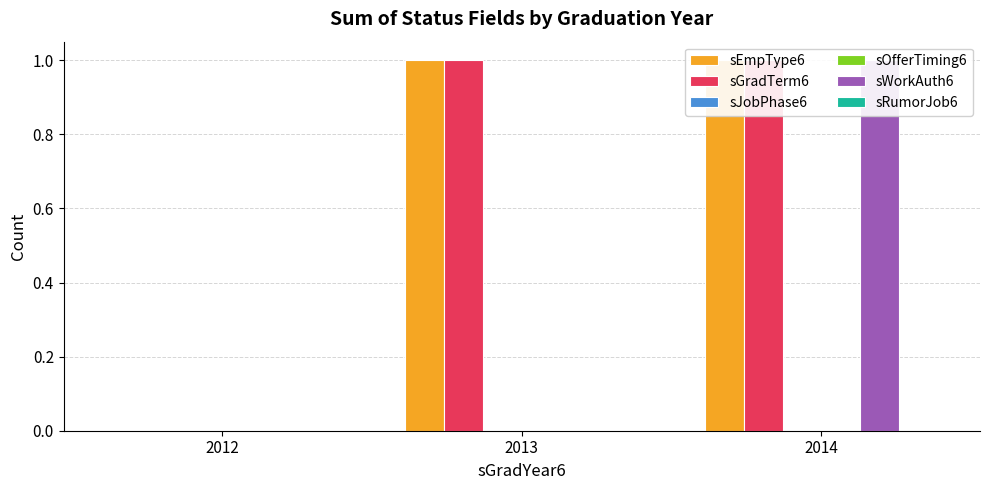

Which series changed the most between 2012 and 2014?

sEmpType6